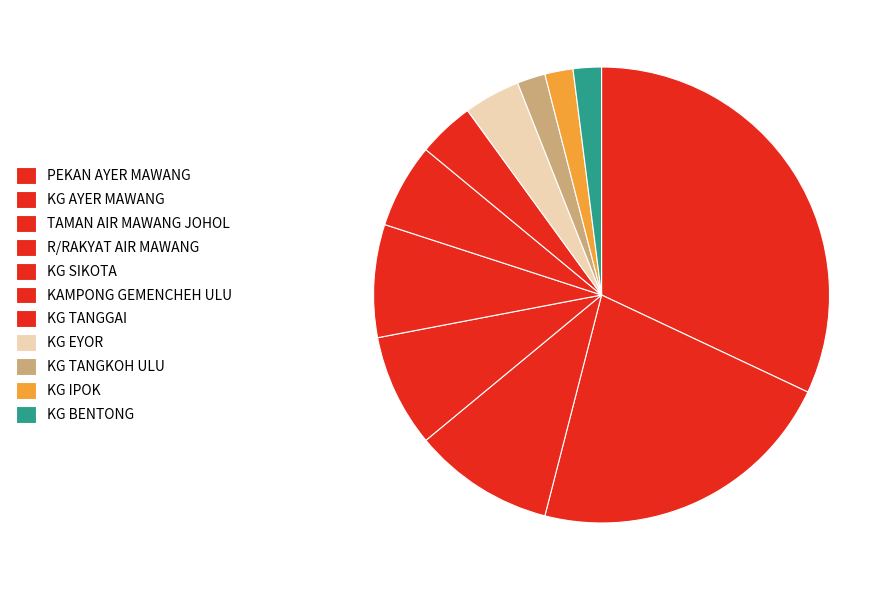

To the nearest percent, what is the combined percentage of KG IPOK and KG TANGGAI?

6%